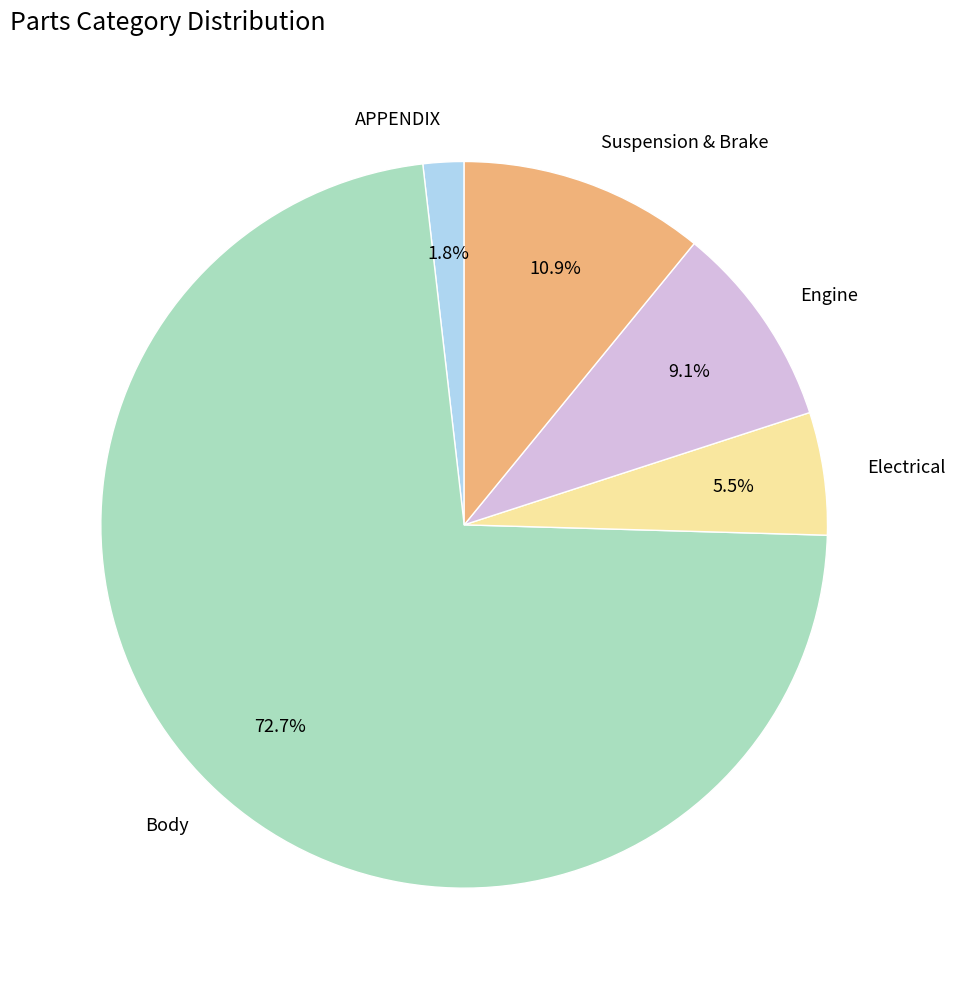

How many segments does this pie chart have?

5